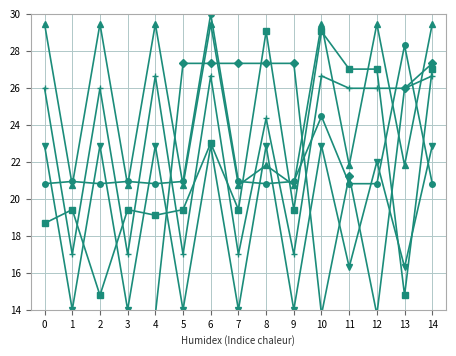

Is the value of col_15 at 4 greater than the value of col_14 at 9?

Yes